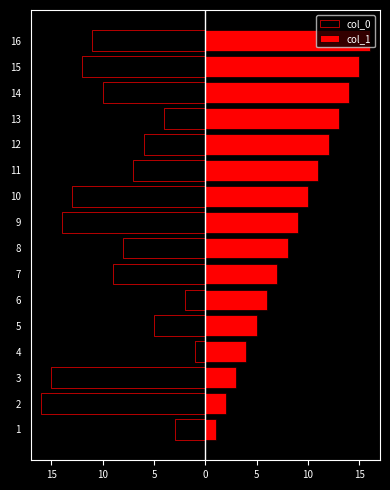

Reading left to right, extract all data points from this chart.

col_0: -3	-16	-15	-1	-5	-2	-9	-8	-14	-13	-7	-6	-4	-10	-12	-11
col_1: 1	2	3	4	5	6	7	8	9	10	11	12	13	14	15	16